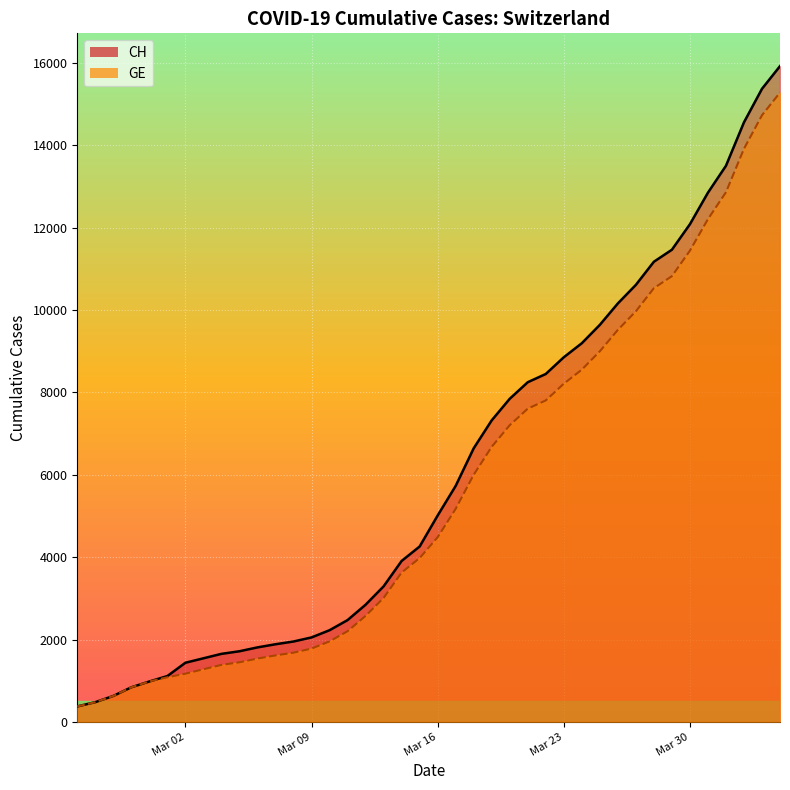

At how many categories does at least one series exceed 14168?

3